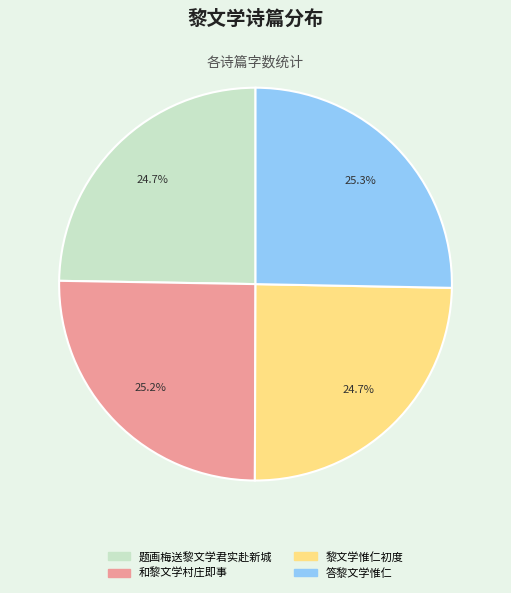

How many segments does this pie chart have?

4